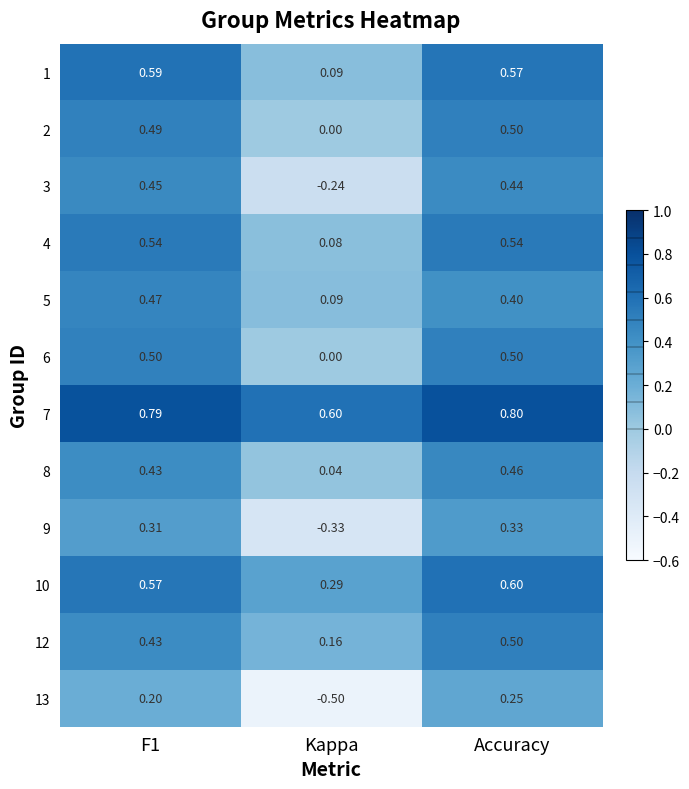

Is the value of 8 at Kappa greater than the value of 7 at F1?

No